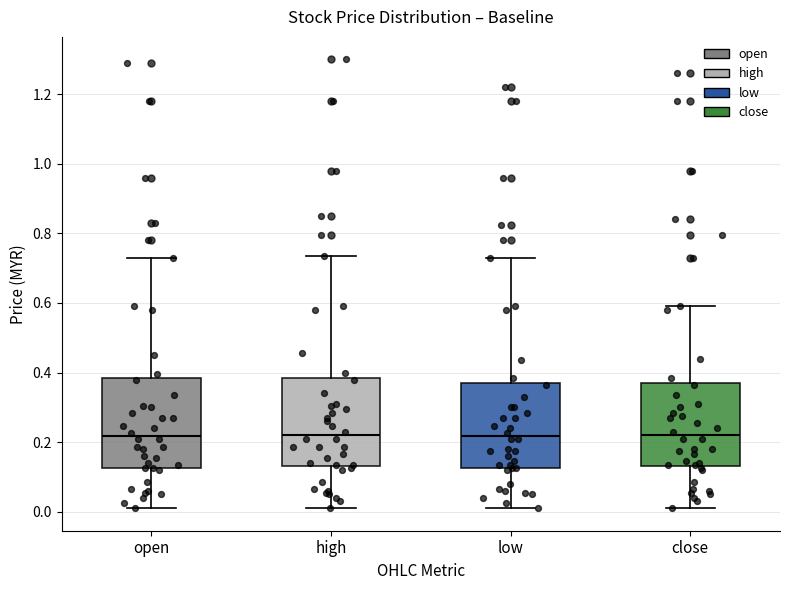

Where does the lower whisker of the box for open end on the y-axis? The values are not printed on the chart, so give them approximately, as read against the axis.

0.02